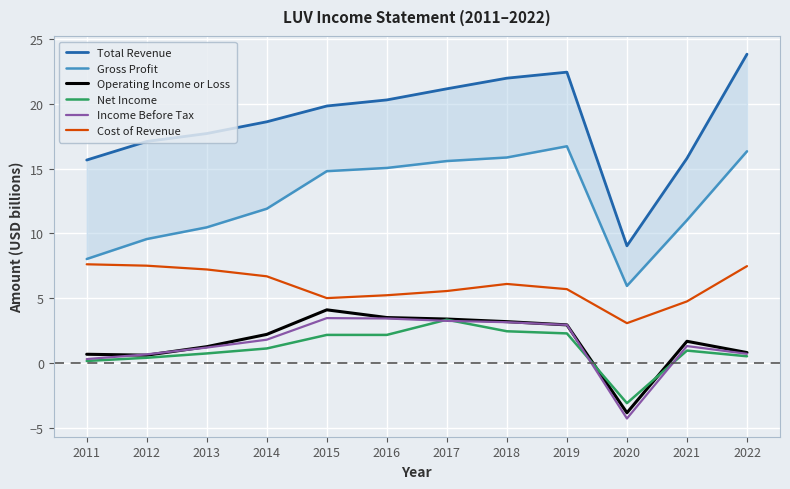

Which series has the widest spread of values?

Total Revenue